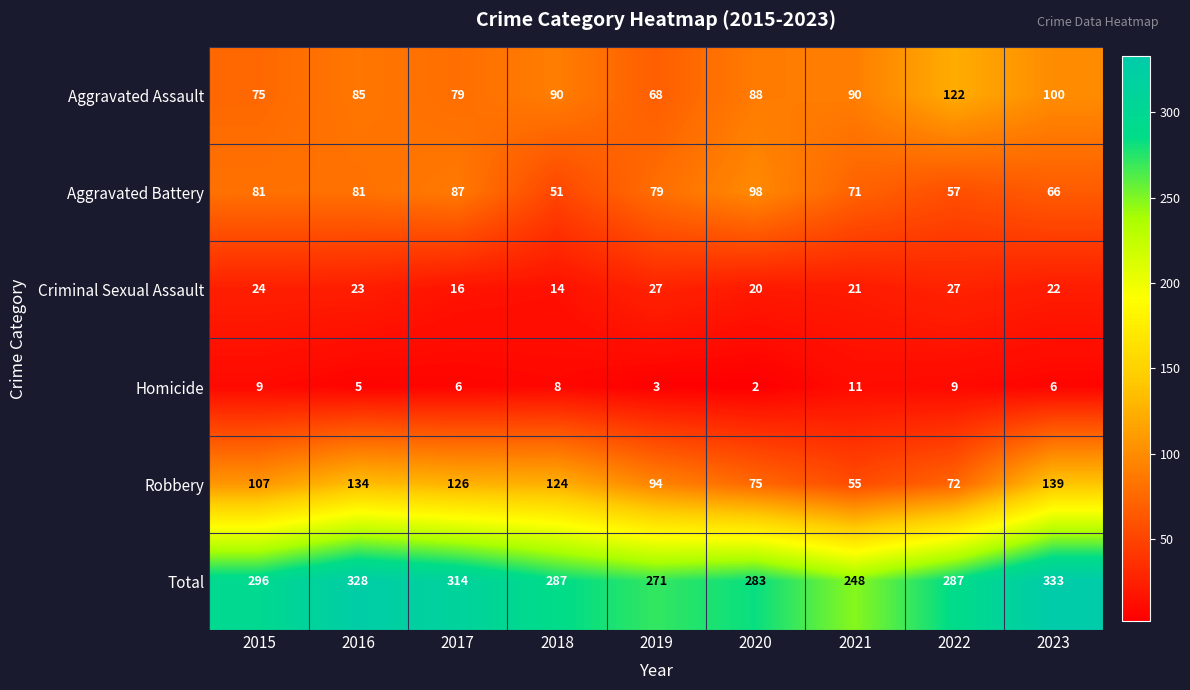

Rank the categories by Robbery value from highest to lowest.

2023, 2016, 2017, 2018, 2015, 2019, 2020, 2022, 2021